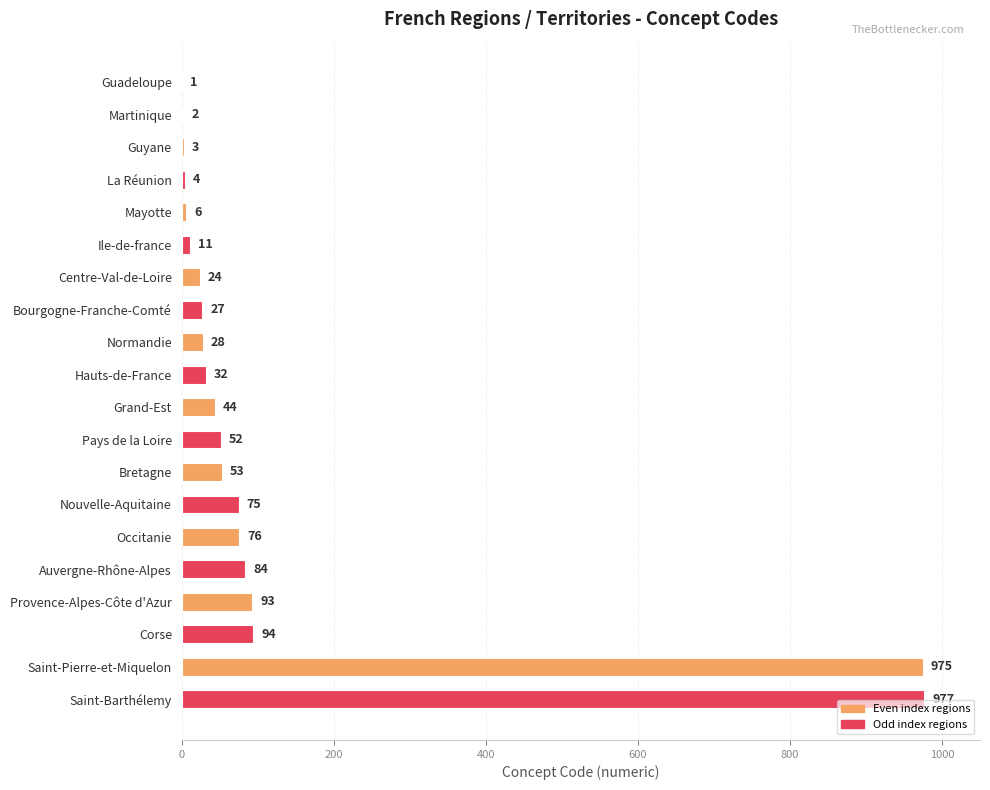

What is the change in value from La Réunion to Normandie?

+24